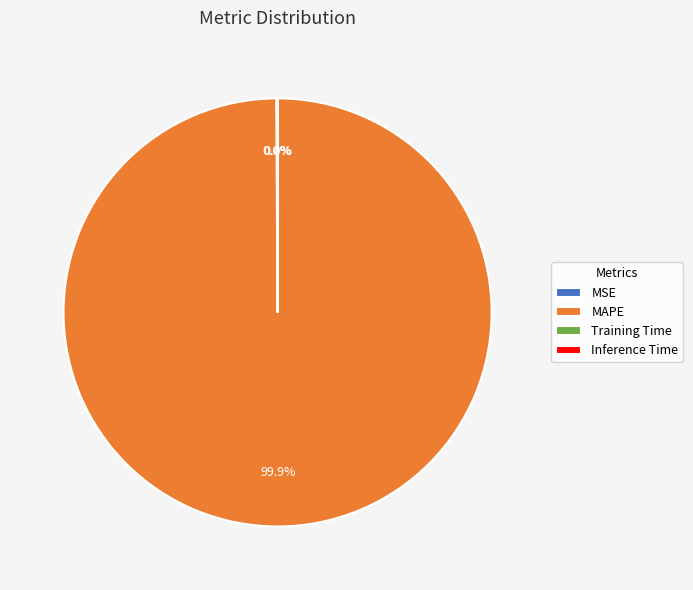

What is the change in value from MSE to MAPE?

+89.1